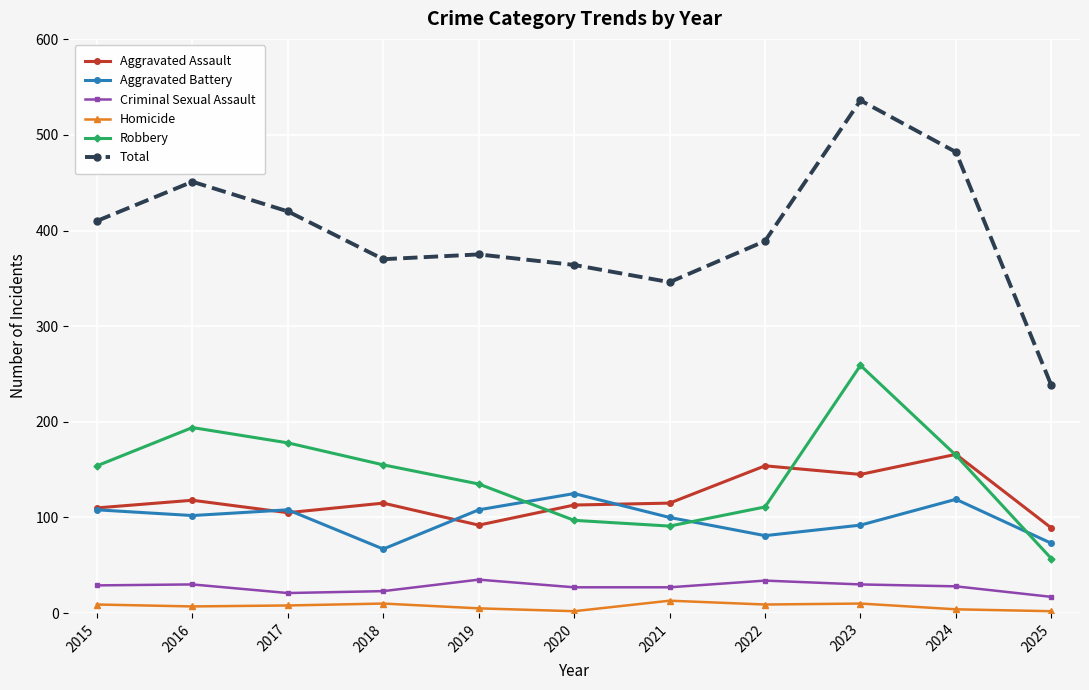

How many interior local valleys does the Total series have?

2